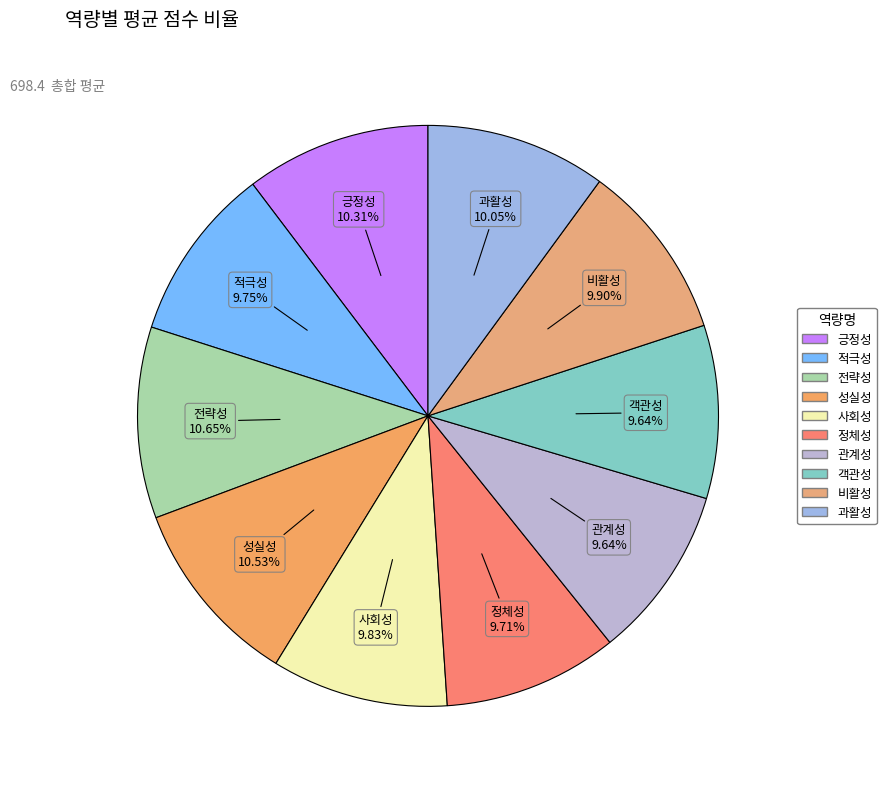

To the nearest percent, what percentage of the pie is 정체성?

10%